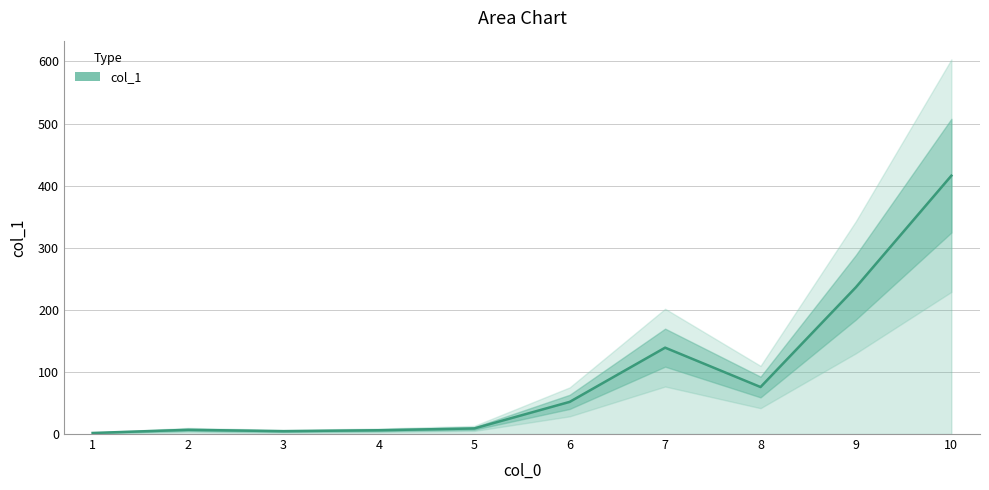

List the labels in order of value, smallest first.

1, 3, 4, 2, 5, 6, 8, 7, 9, 10